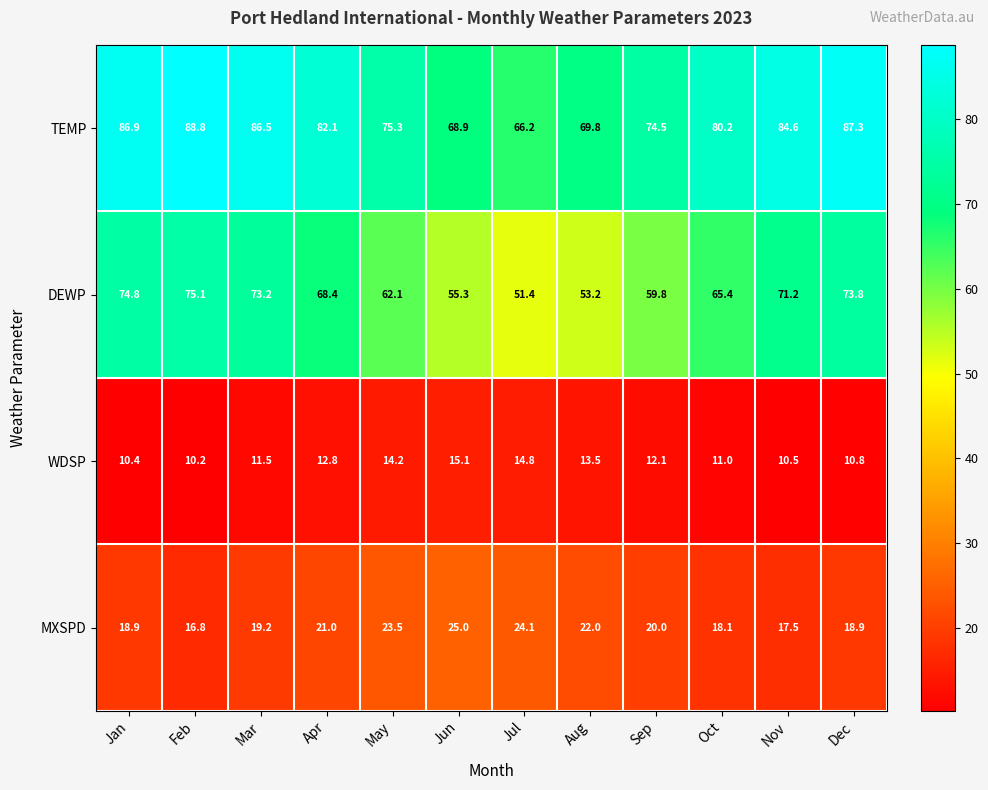

What is the total value across all series at Mar?

190.4